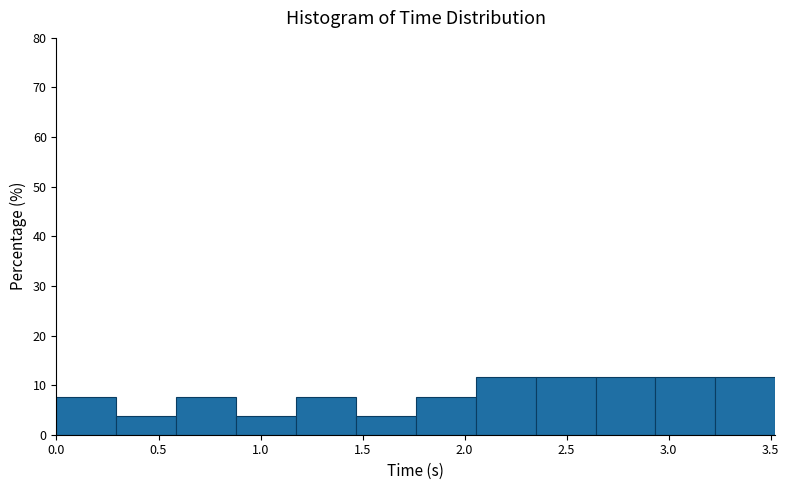

Reading left to right, list every bar in this chart as the range it spans on the x-axis followed by its height. Neither the bar edges nor the heights are printed on the chart, so give them approximately, as read against the axes.

0.00 to 0.30: 8
0.30 to 0.60: 4
0.60 to 0.90: 8
0.90 to 1.15: 4
1.15 to 1.45: 8
1.45 to 1.75: 4
1.75 to 2.05: 8
2.05 to 2.35: 12
2.35 to 2.65: 12
2.65 to 2.95: 12
2.95 to 3.25: 12
3.25 to 3.50: 12